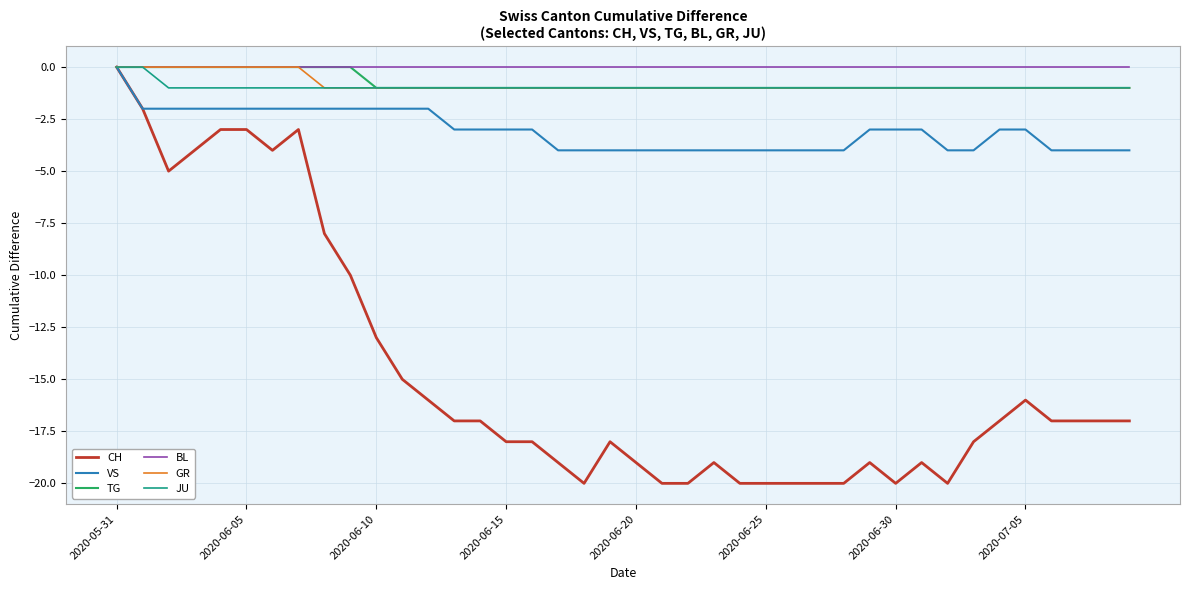

What is the sum of all GR values?

-32